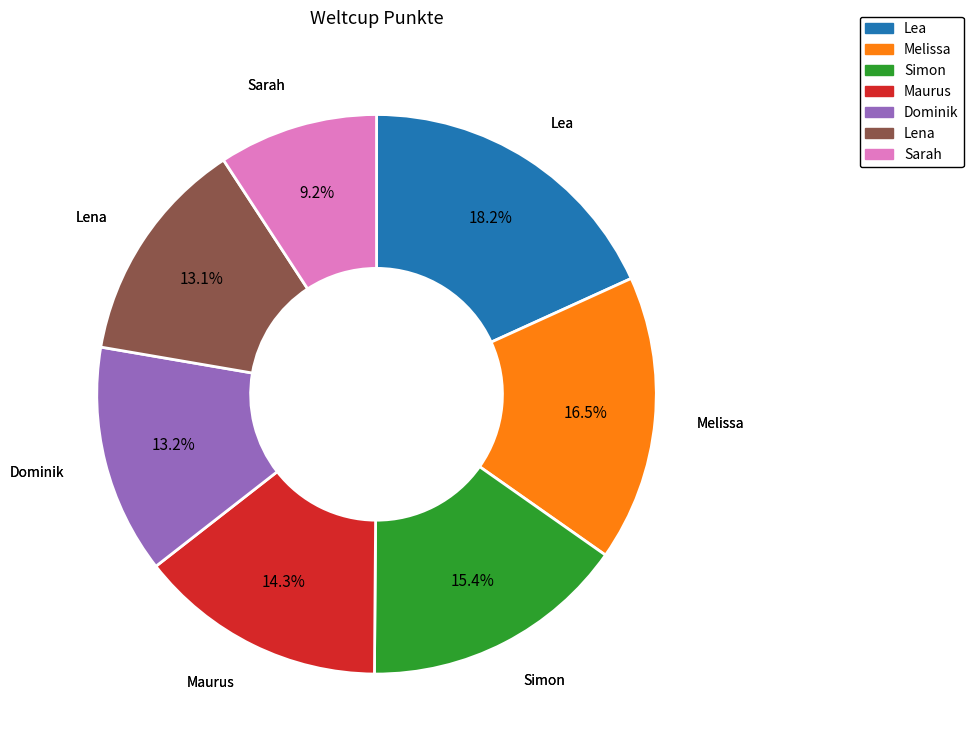

Is there any slice that represents more than half of the pie?

No